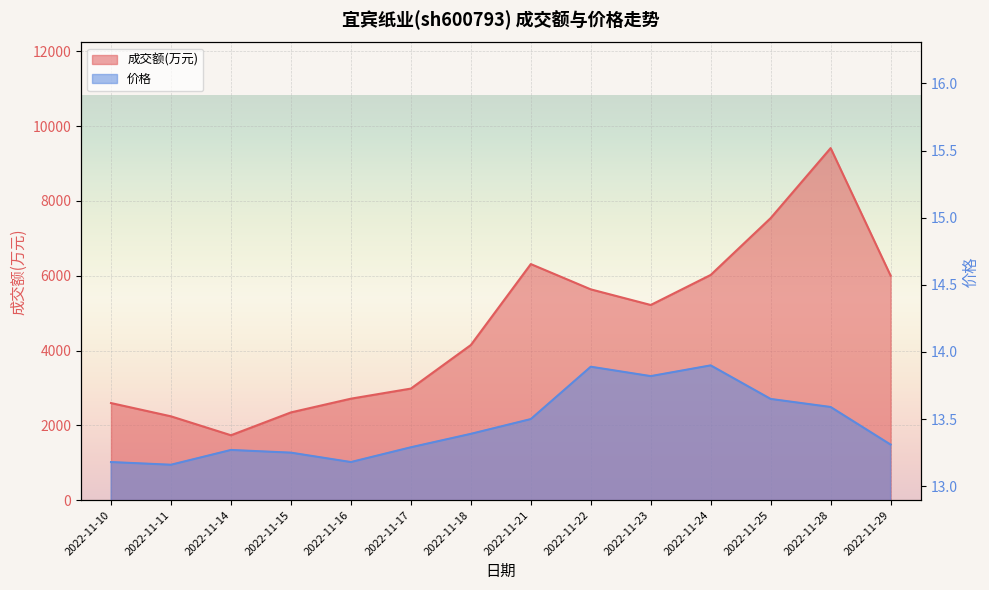

At how many categories does at least one series exceed 3541?

8